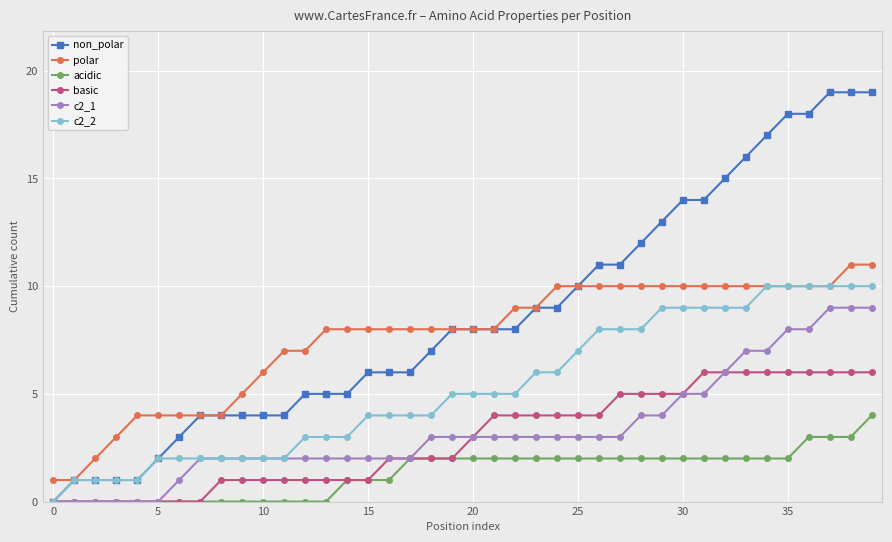

What is the value of the c2_2 point at the 33rd from the left?

9